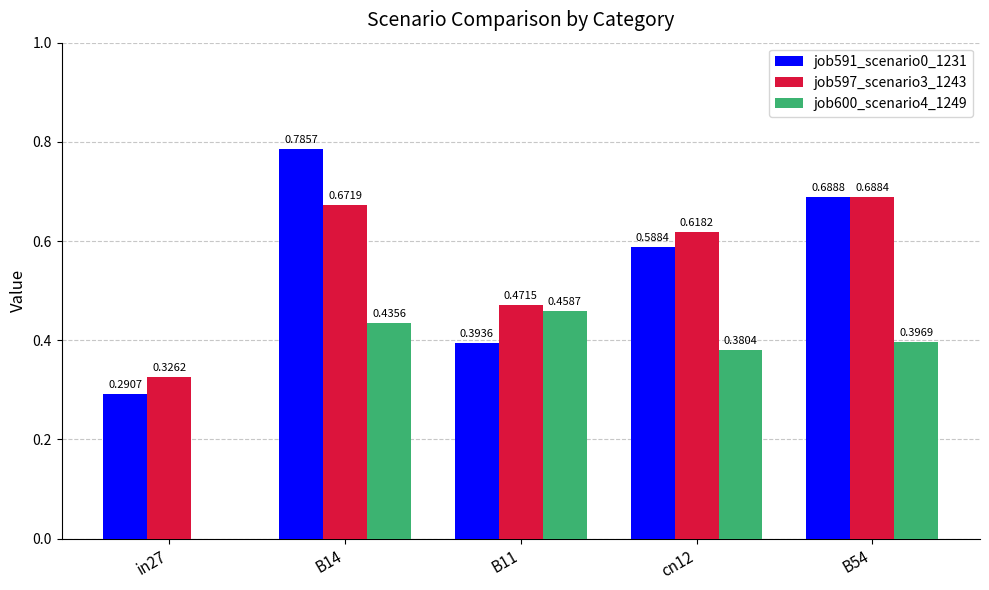

What is the sum of all job597_scenario3_1243 values?

2.8